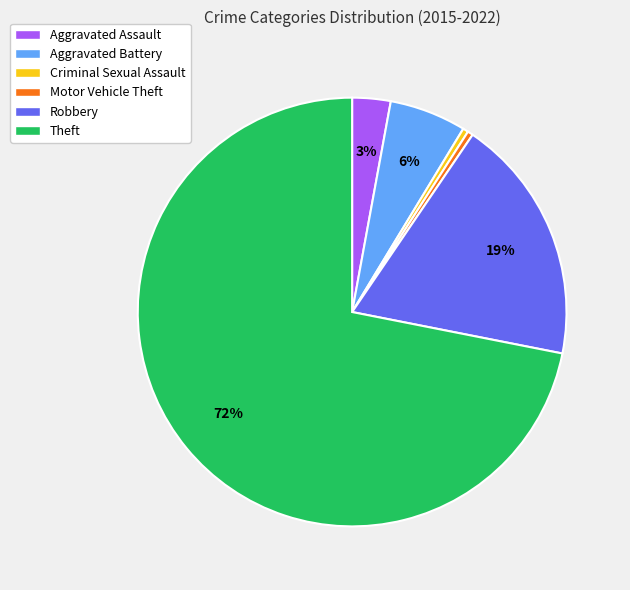

To the nearest percent, what is the difference between the Theft and Robbery slice percentages?

53%